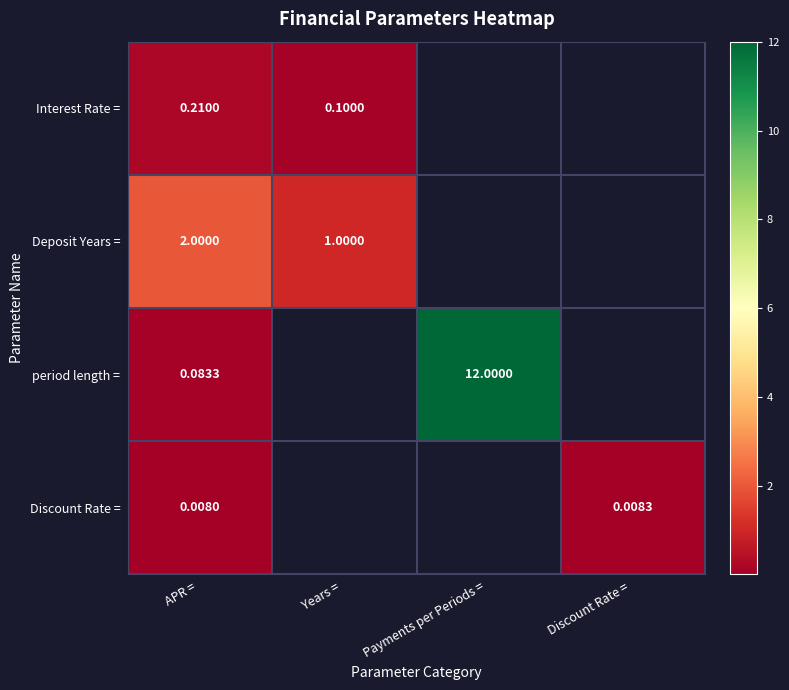

What is the difference between the maximum and minimum values in the Deposit Years = series?

1.0